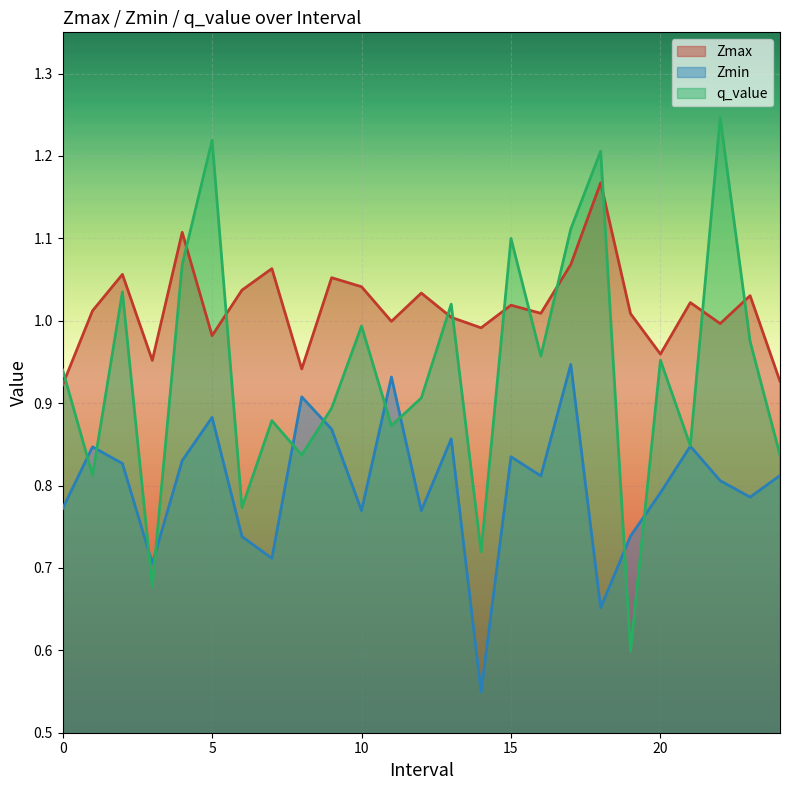

What is the minimum value shown in the chart?

0.5